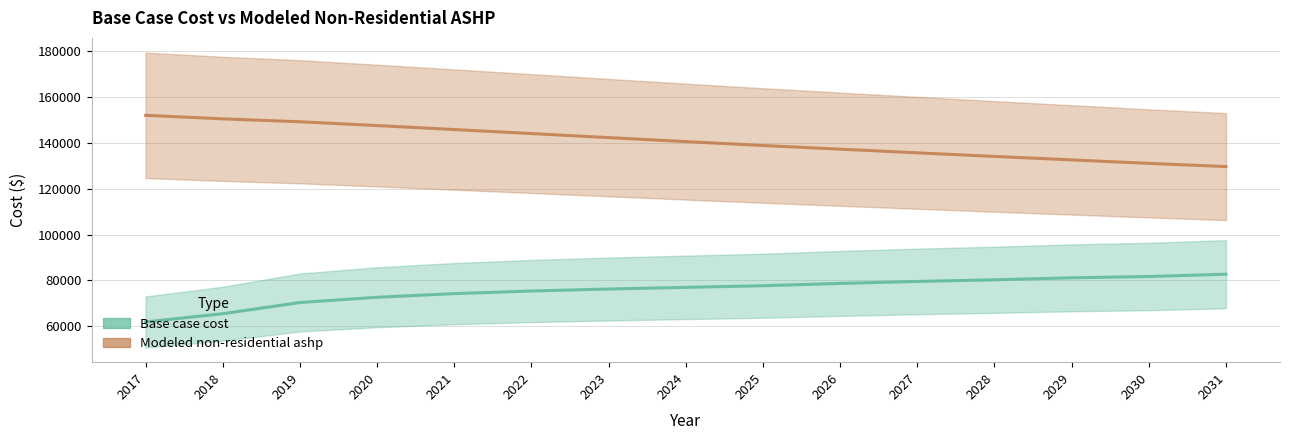

What is the greatest value displayed?

152052.8